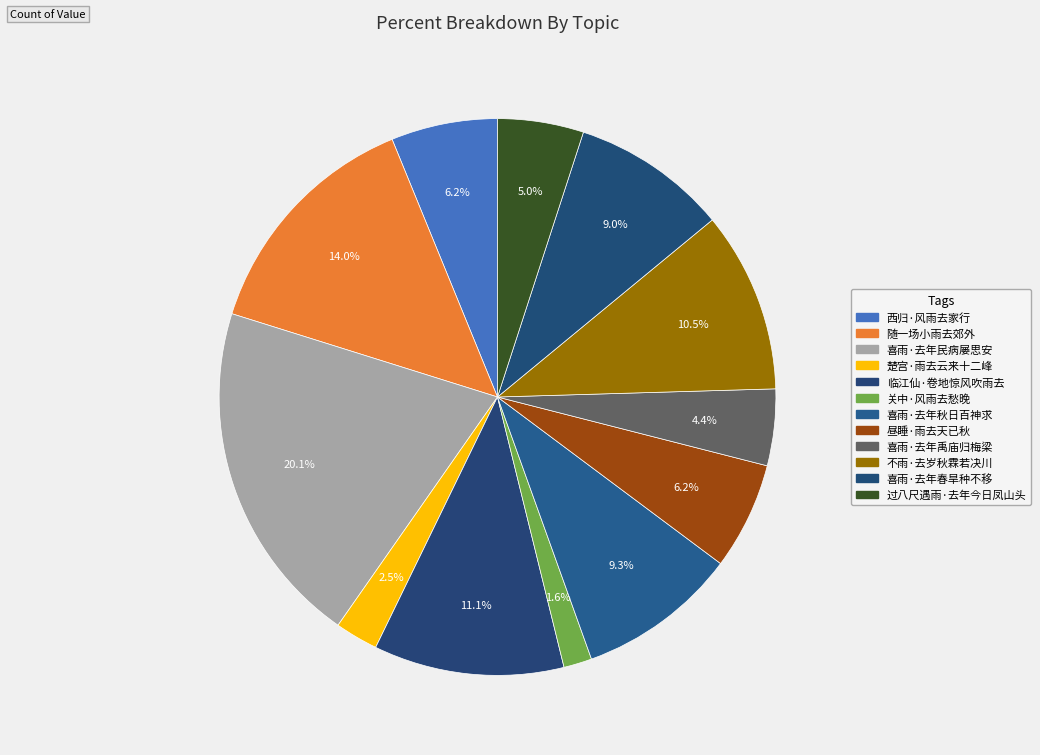

Which slice is the largest?

喜雨·去年民病屡思安